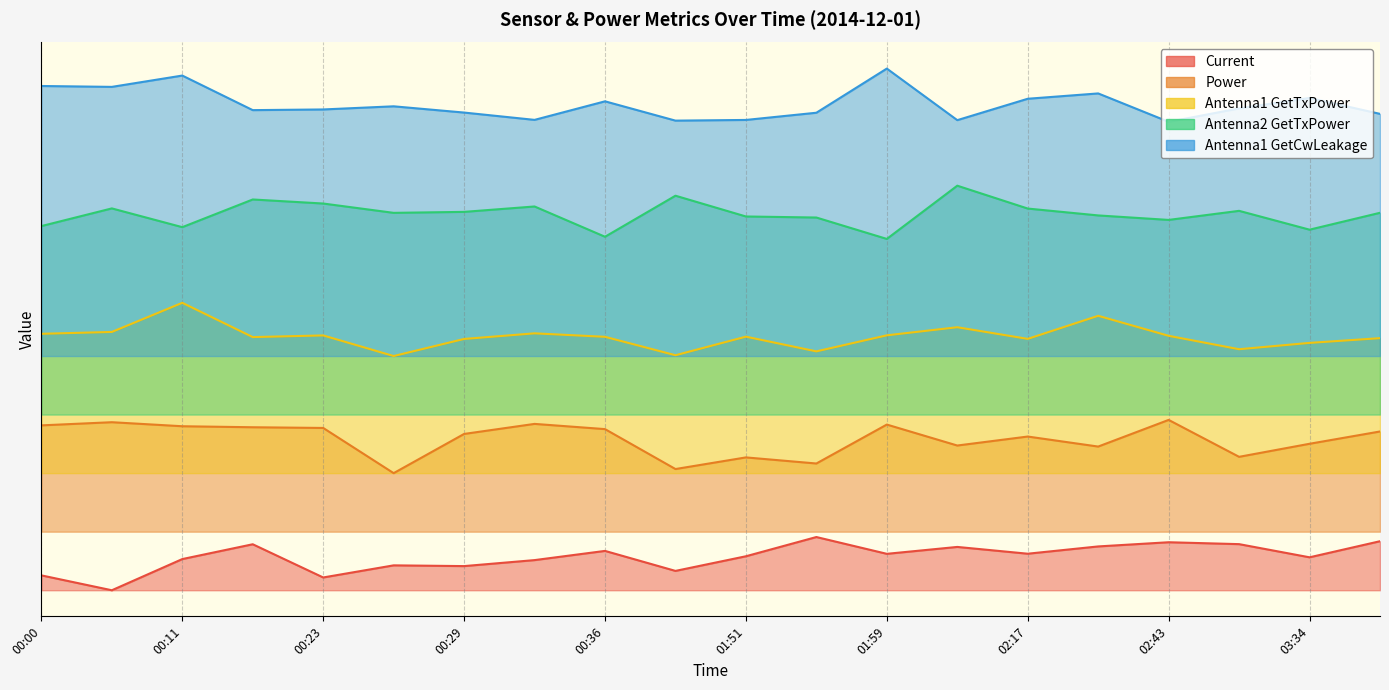

Rank the categories by Antenna2 GetTxPower value from highest to lowest.

02:04, 00:47, 00:18, 00:23, 00:31, 00:05, 02:17, 03:31, 00:29, 03:37, 00:26, 02:40, 01:51, 01:56, 02:43, 00:00, 00:11, 03:34, 00:36, 01:59